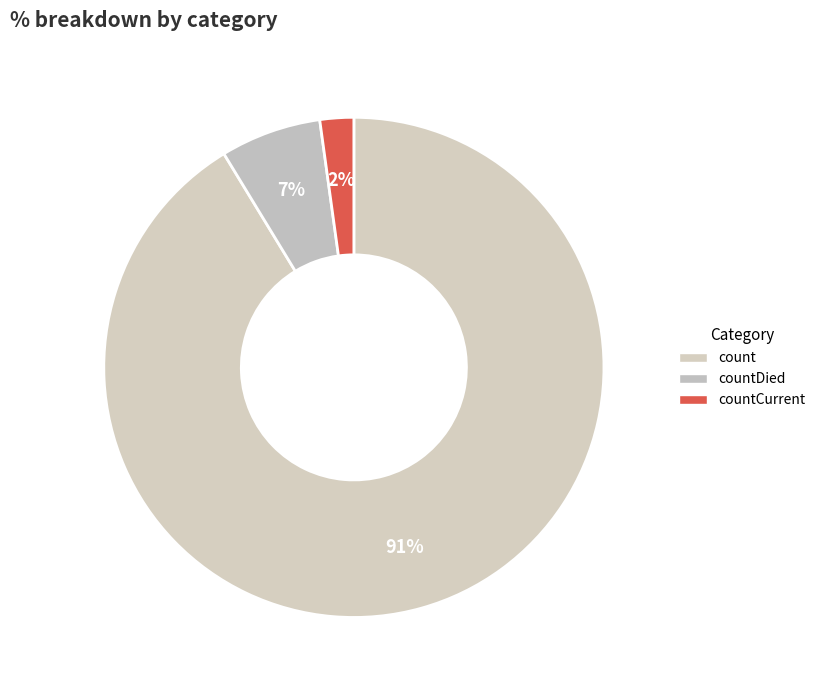

What percentage is the count slice, to the nearest percent?

91%